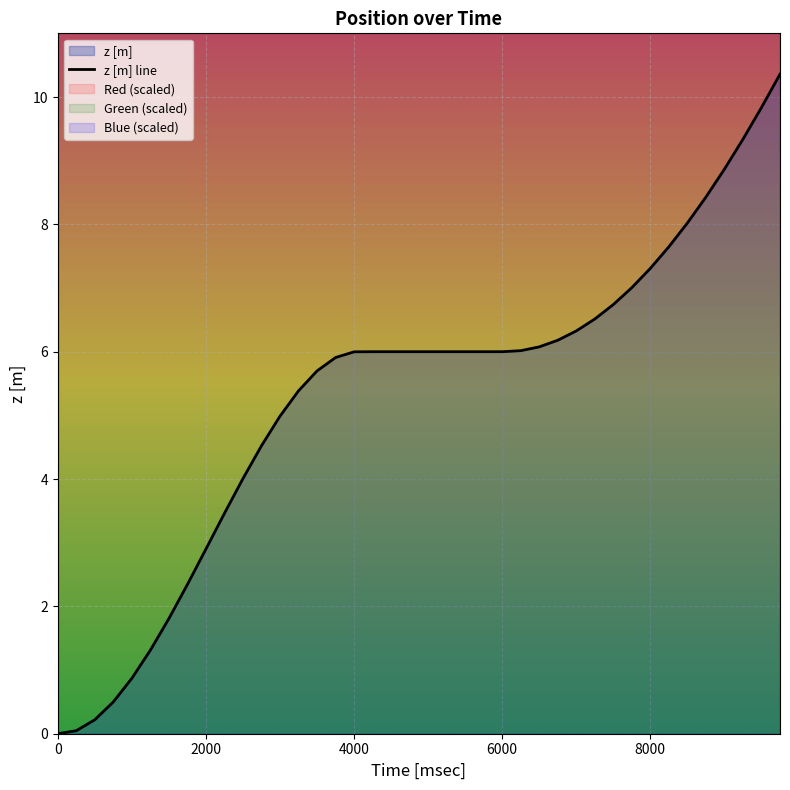

What is the highest value of the z [m] line series?

10.4